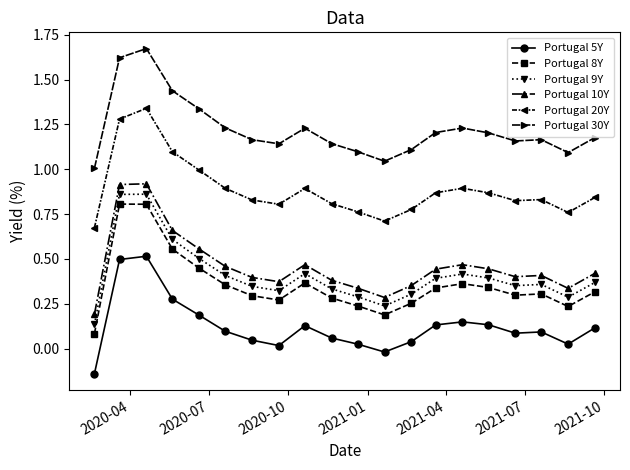

True or false: Portugal 5Y has more than 0 interior local peaks.

True